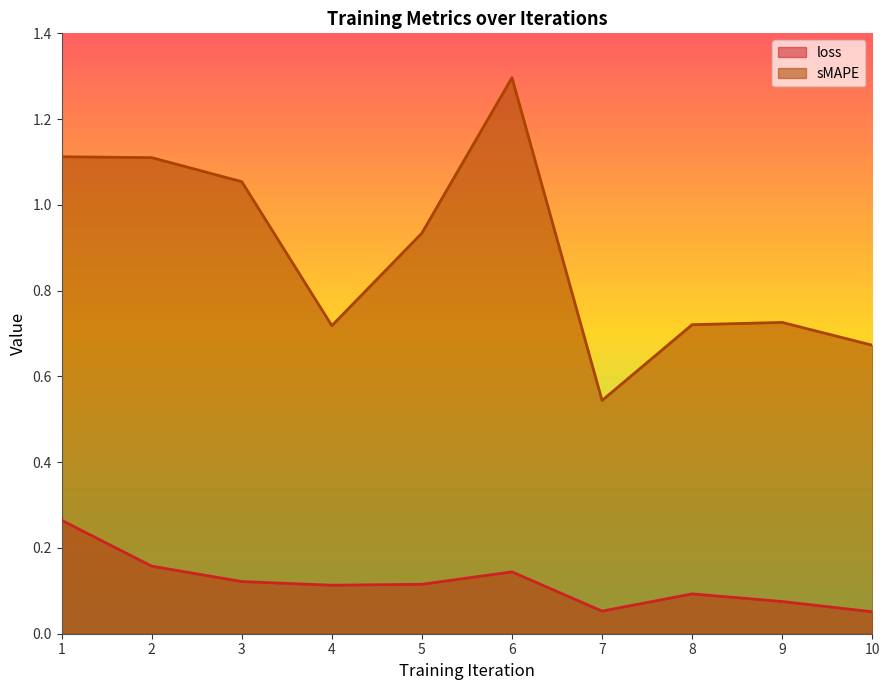

What is the spread (max minus min) of values at 2?

1.0